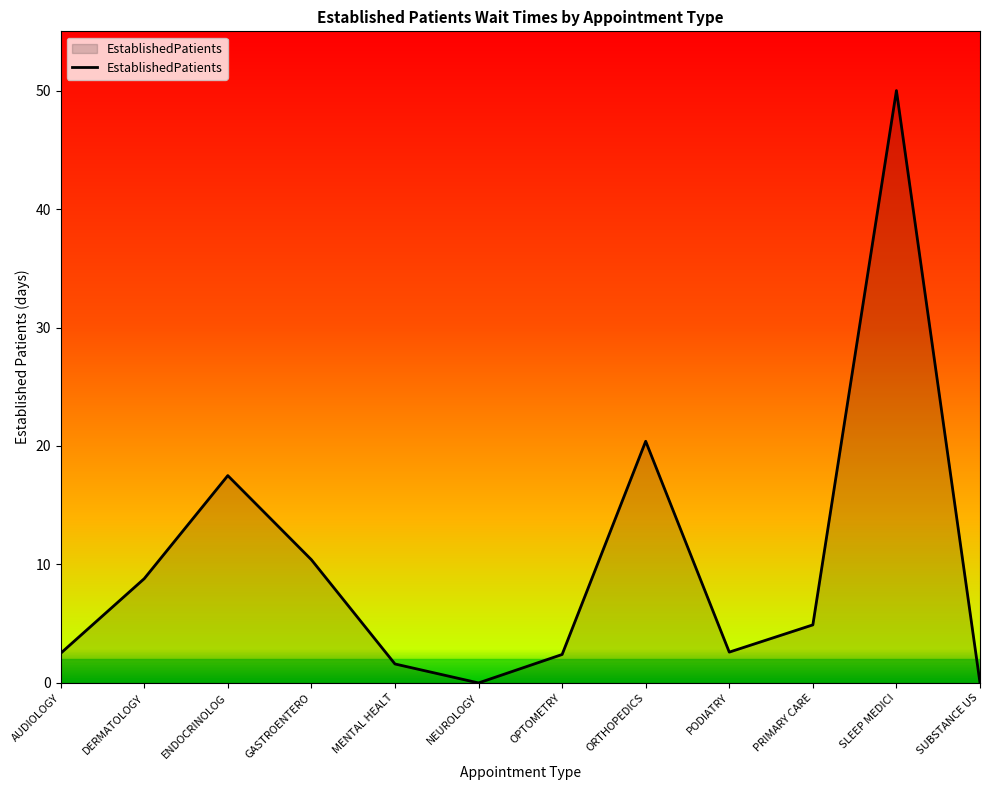

What is the difference between the maximum and minimum values?

50.0